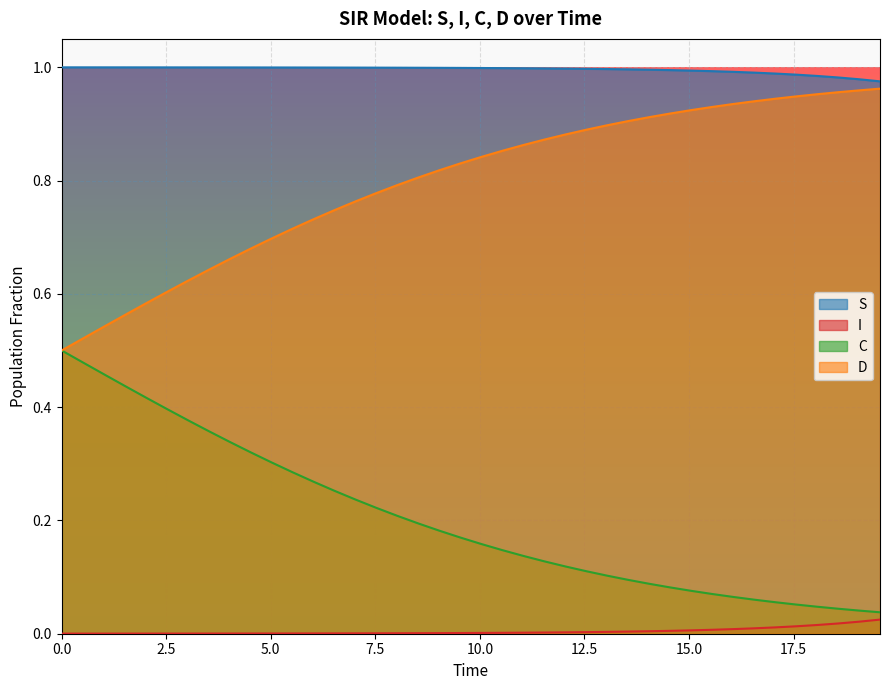

How many lines are shown in the chart?

4